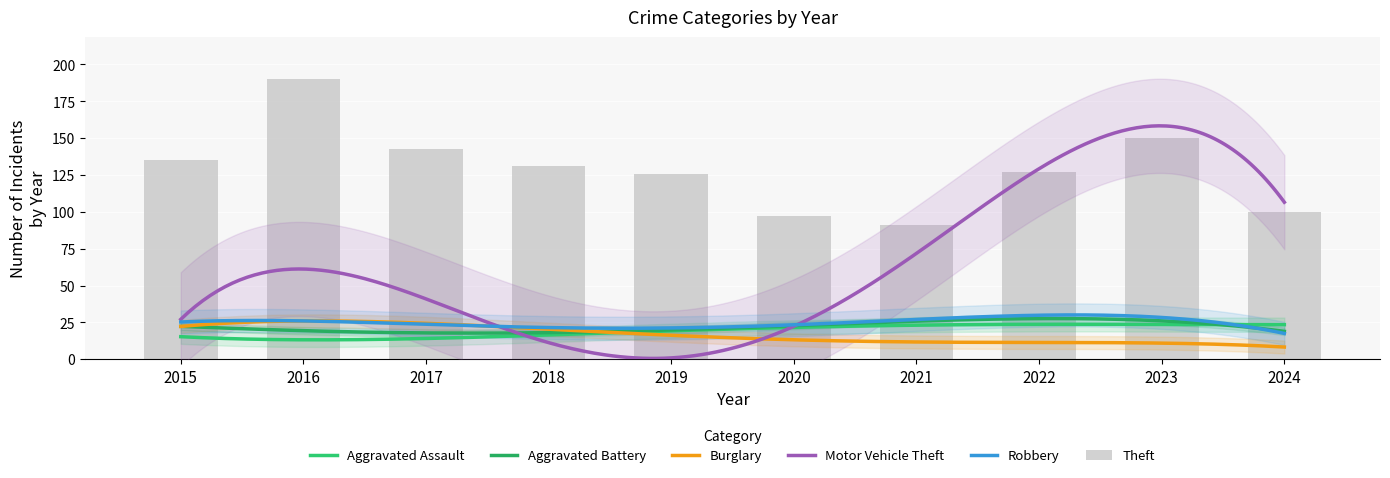

Does the chart contain stacked bars?

No